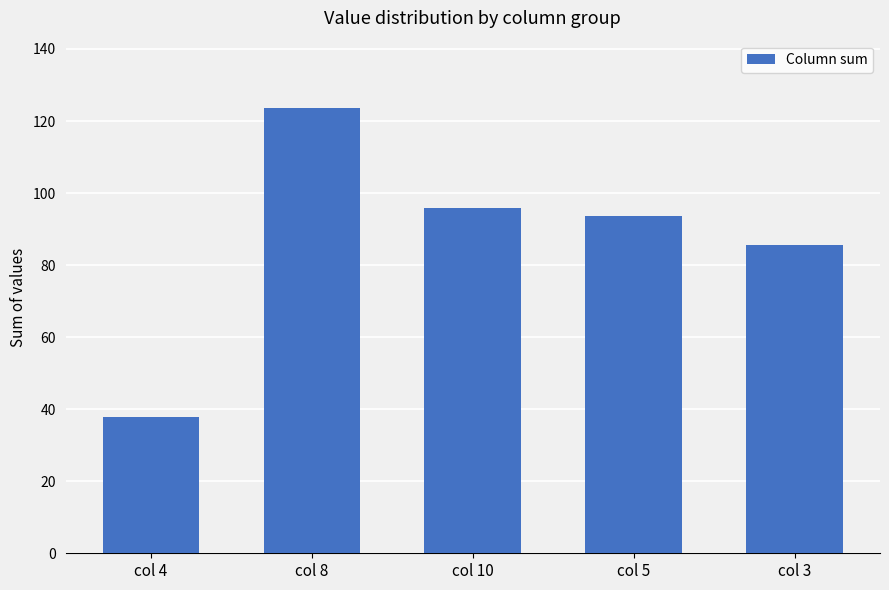

List the labels in order of value, largest first.

col 8, col 10, col 5, col 3, col 4